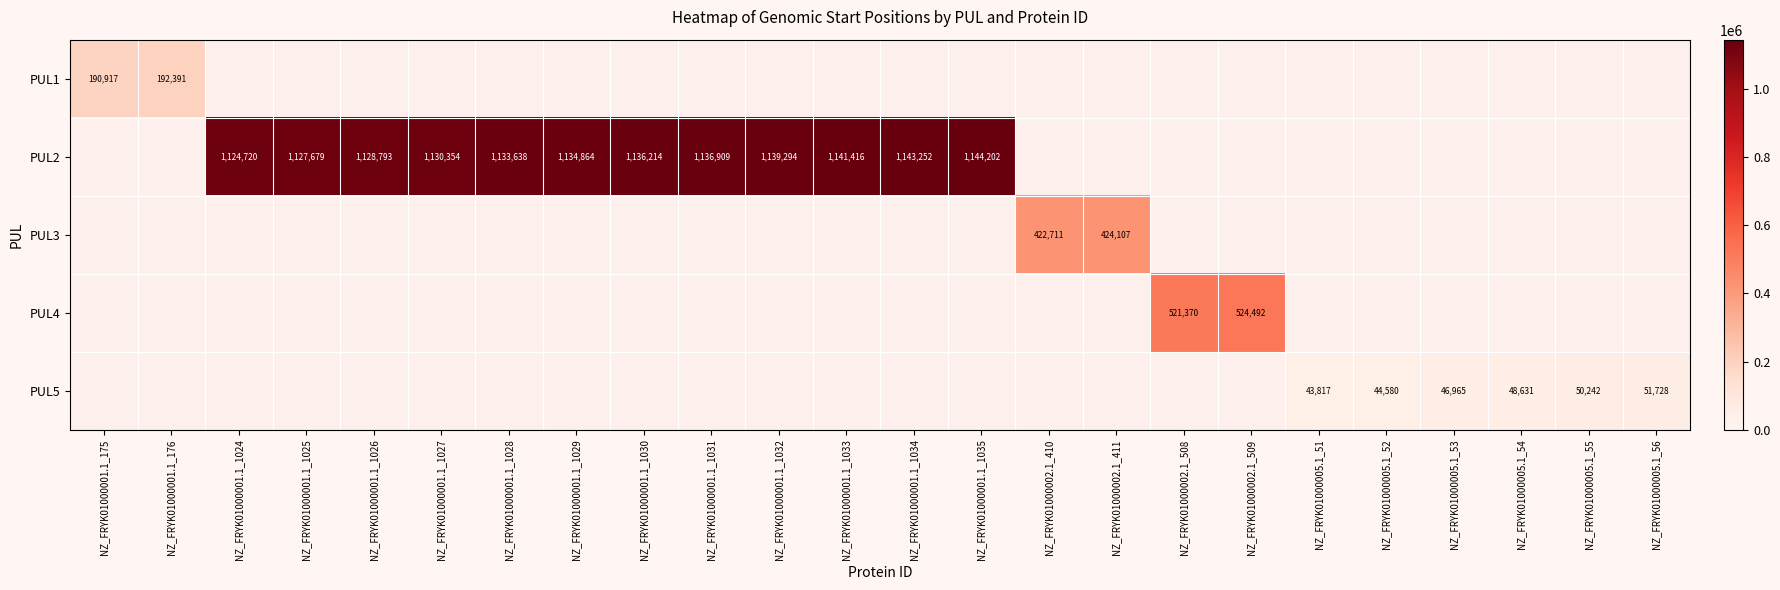

The PUL2 series shows 1136909 at NZ_FRYK01000001.1_1031. True or false?

True